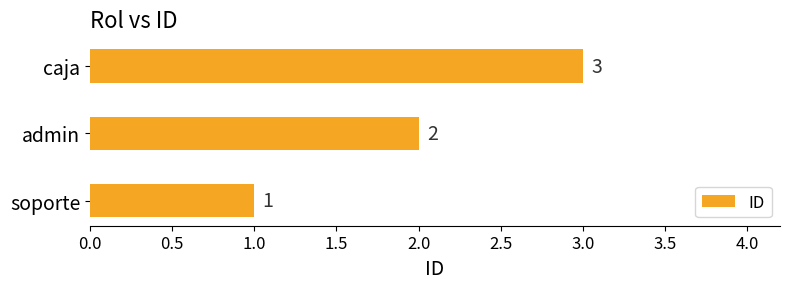

What is the ratio of the value at admin to the value at soporte?

2.0